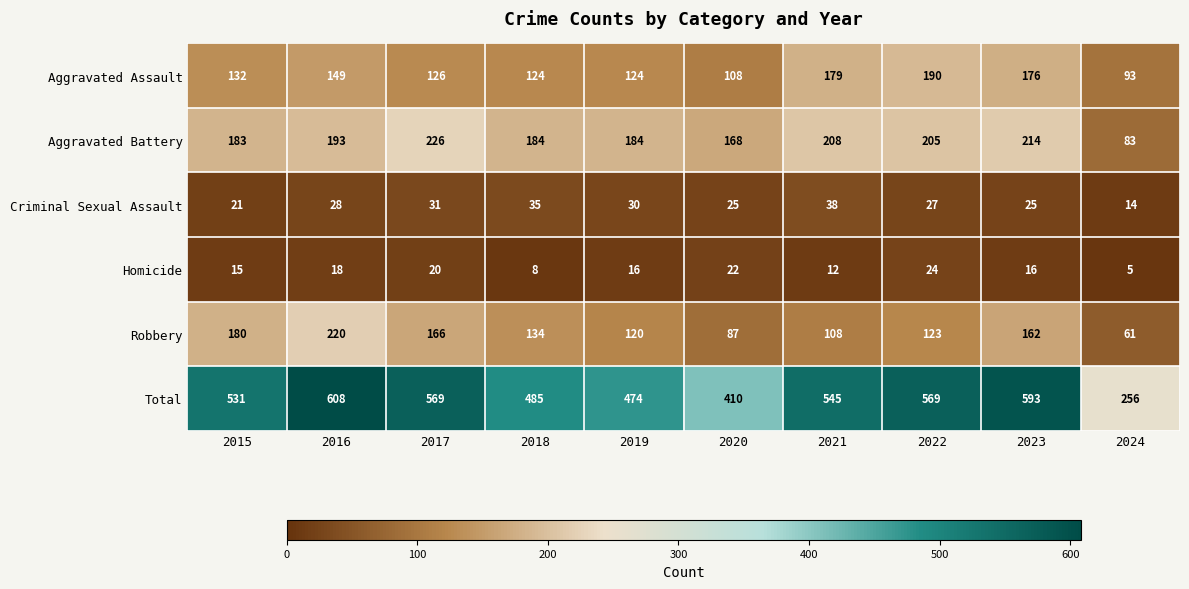

What is the spread (max minus min) of values at 2016?

590